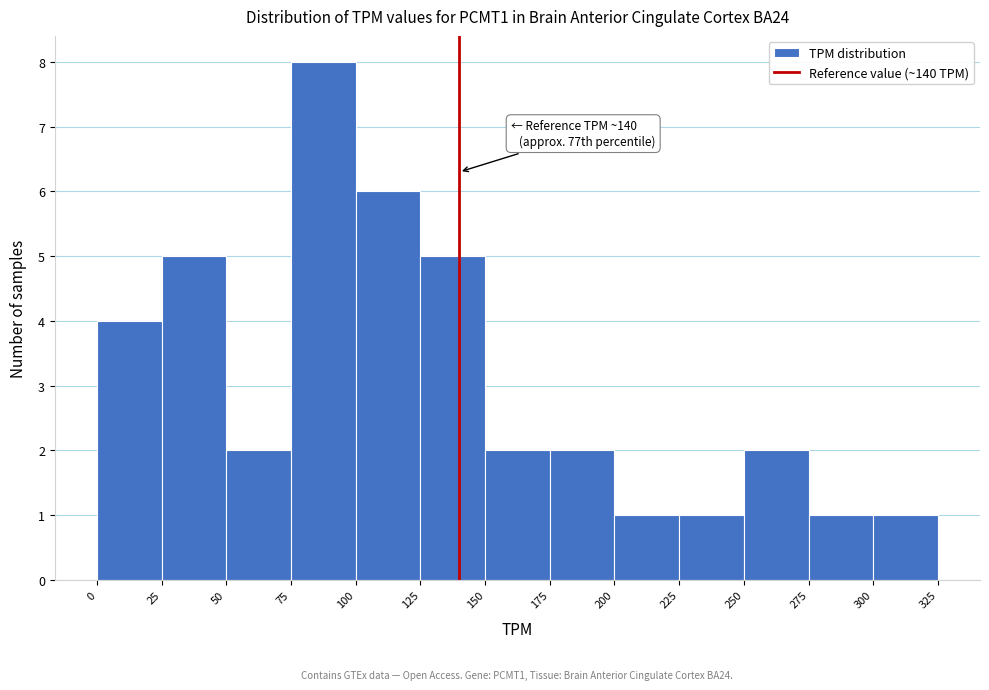

Which range on the x-axis has the tallest bar?

75 to 100